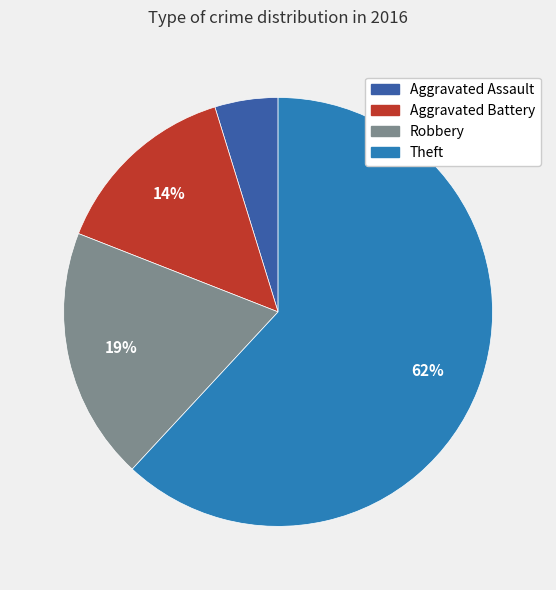

To the nearest percent, what is the average slice percentage?

25%